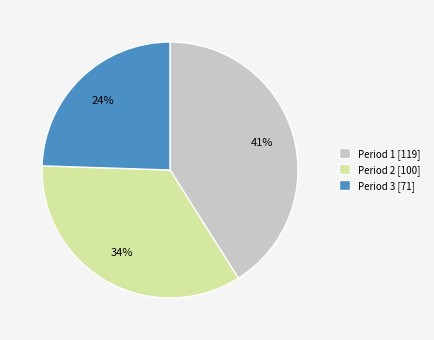

Is it true that Period 1 is 30% of the pie?

False